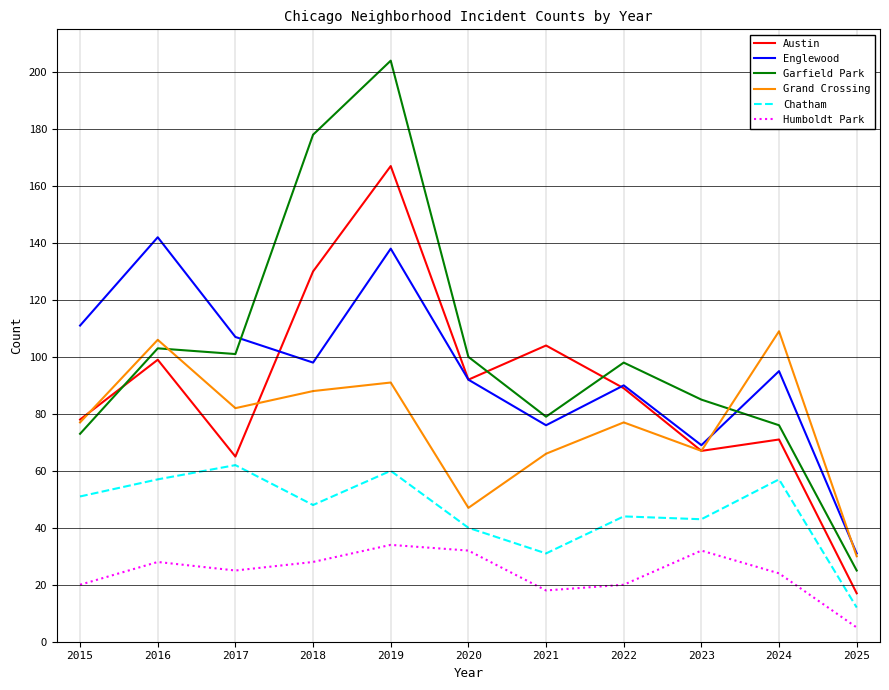

Rank the categories by Englewood value from lowest to highest.

2025, 2023, 2021, 2022, 2020, 2024, 2018, 2017, 2015, 2019, 2016